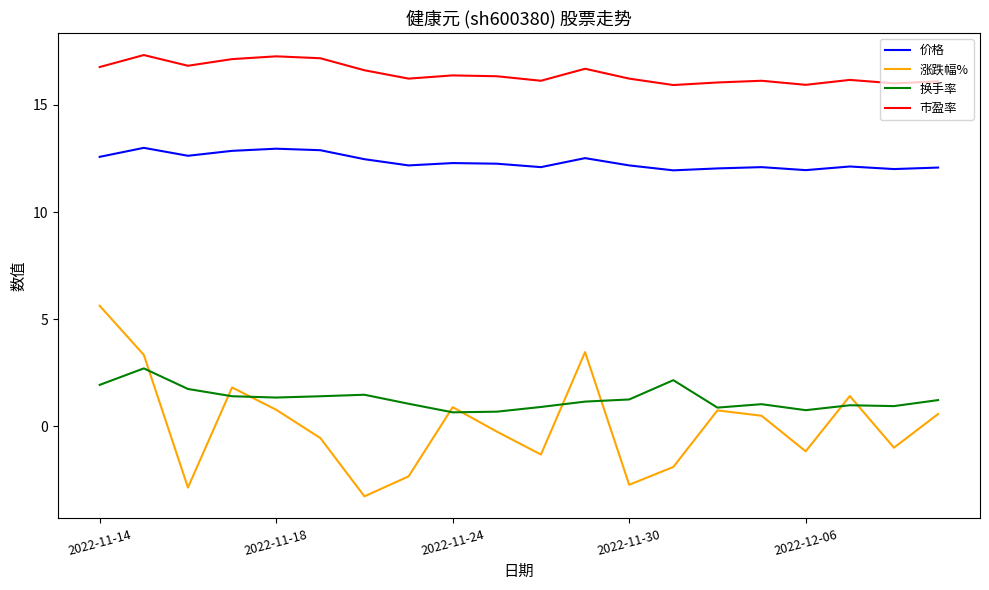

True or false: 市盈率 and 涨跌幅% cross at least once.

False